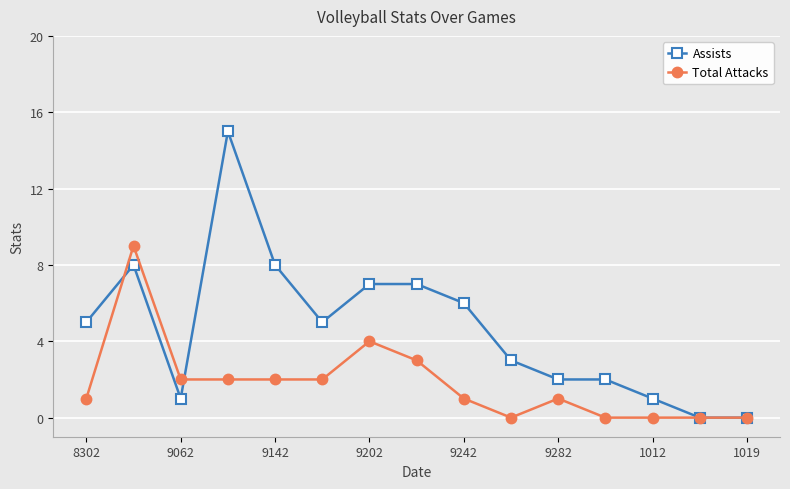

How many data points in Assists are less than 5?

7